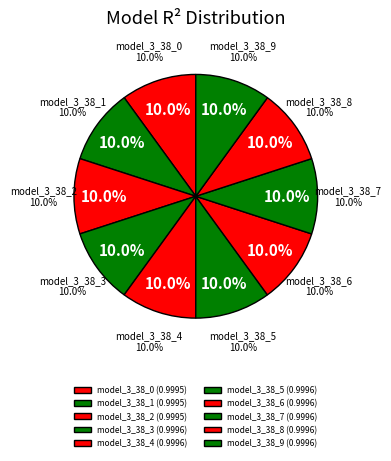

Which slice is the largest?

model_3_38_9